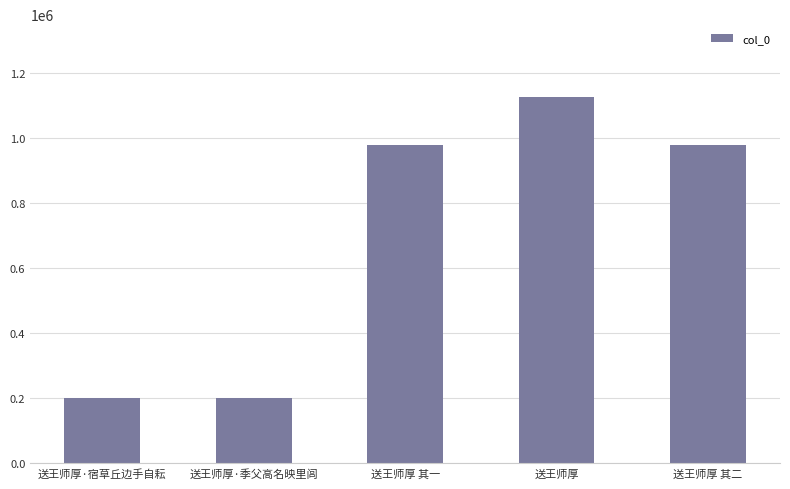

What is the ratio of the value at 送王师厚 其一 to the value at 送王师厚·季父高名映里闾?

4.9